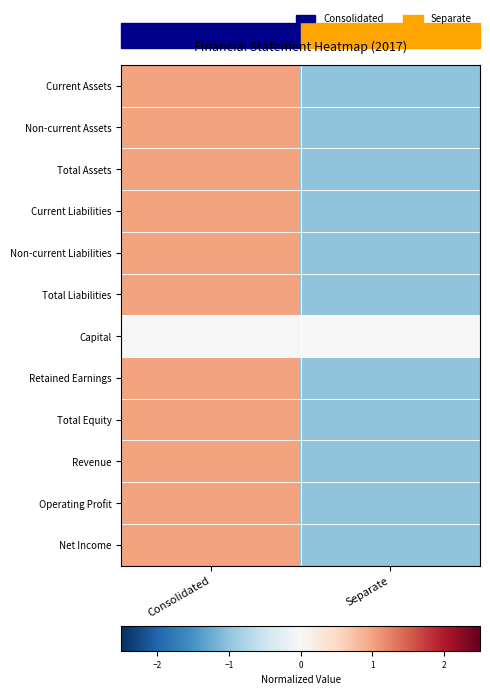

Which series has the largest total across all categories?

Current Assets